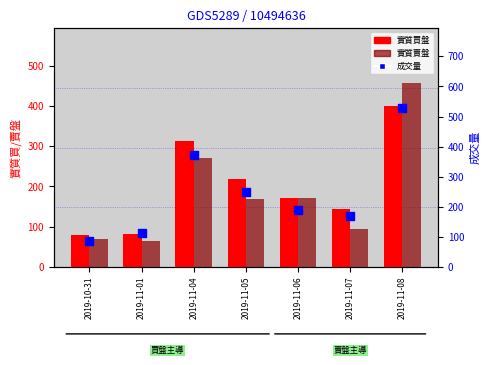

What are all the series names shown in the legend?

實質買盤, 實質賣盤, 成交量